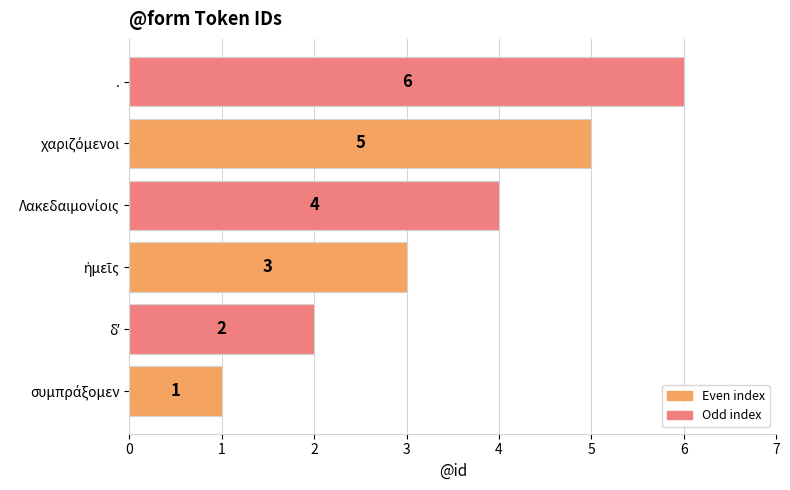

Is it true that the value at . is 6?

True